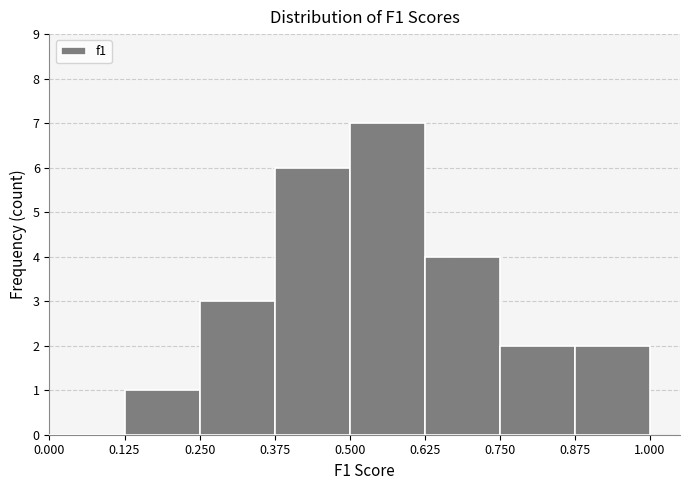

Reading left to right, list every bar in this chart as the range it spans on the x-axis followed by its height. The values are not printed on the chart, so give them approximately, as read against the axis.

0.000 to 0.125: 0
0.125 to 0.250: 1
0.250 to 0.375: 3
0.375 to 0.500: 6
0.500 to 0.625: 7
0.625 to 0.750: 4
0.750 to 0.875: 2
0.875 to 1.000: 2